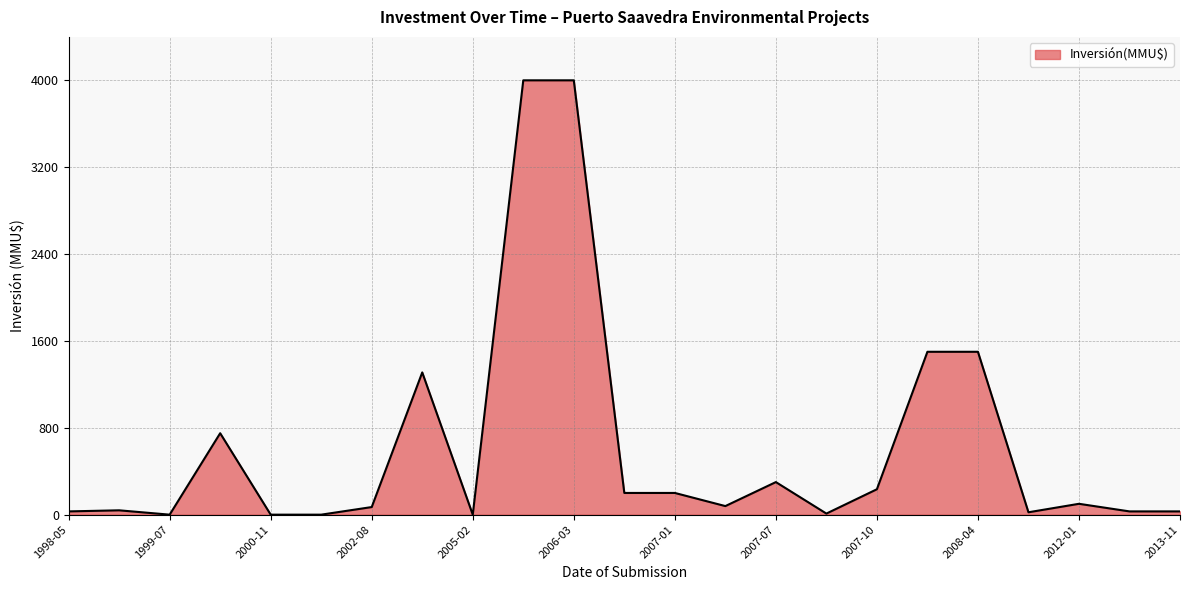

What is the maximum value shown in the chart?

4000